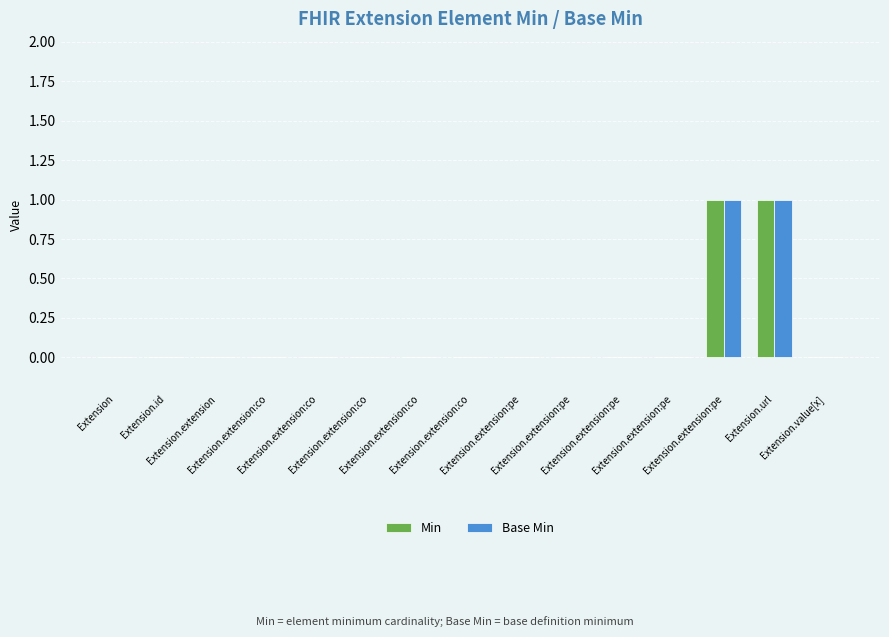

How many data points does each series have?

15